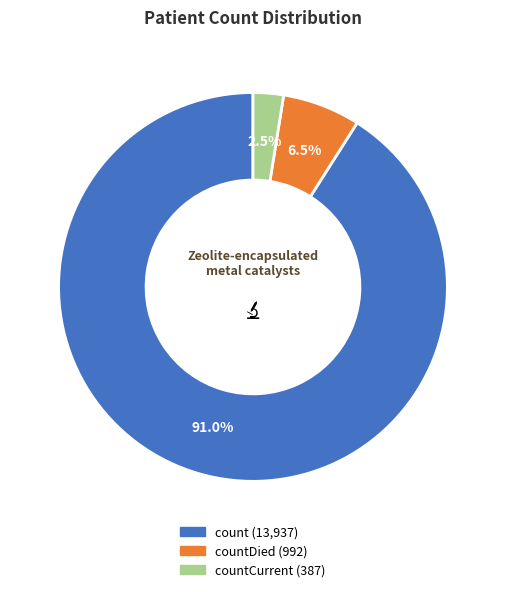

Does any single category account for the majority?

Yes